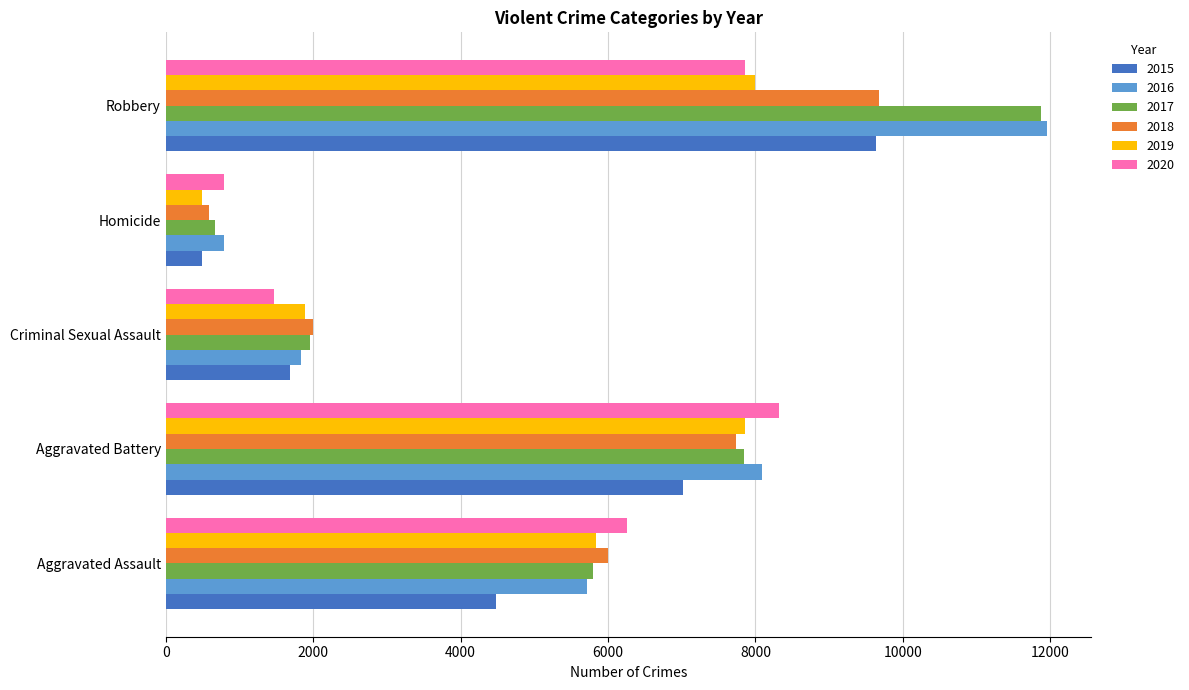

Which series has the largest range (max minus min)?

2017